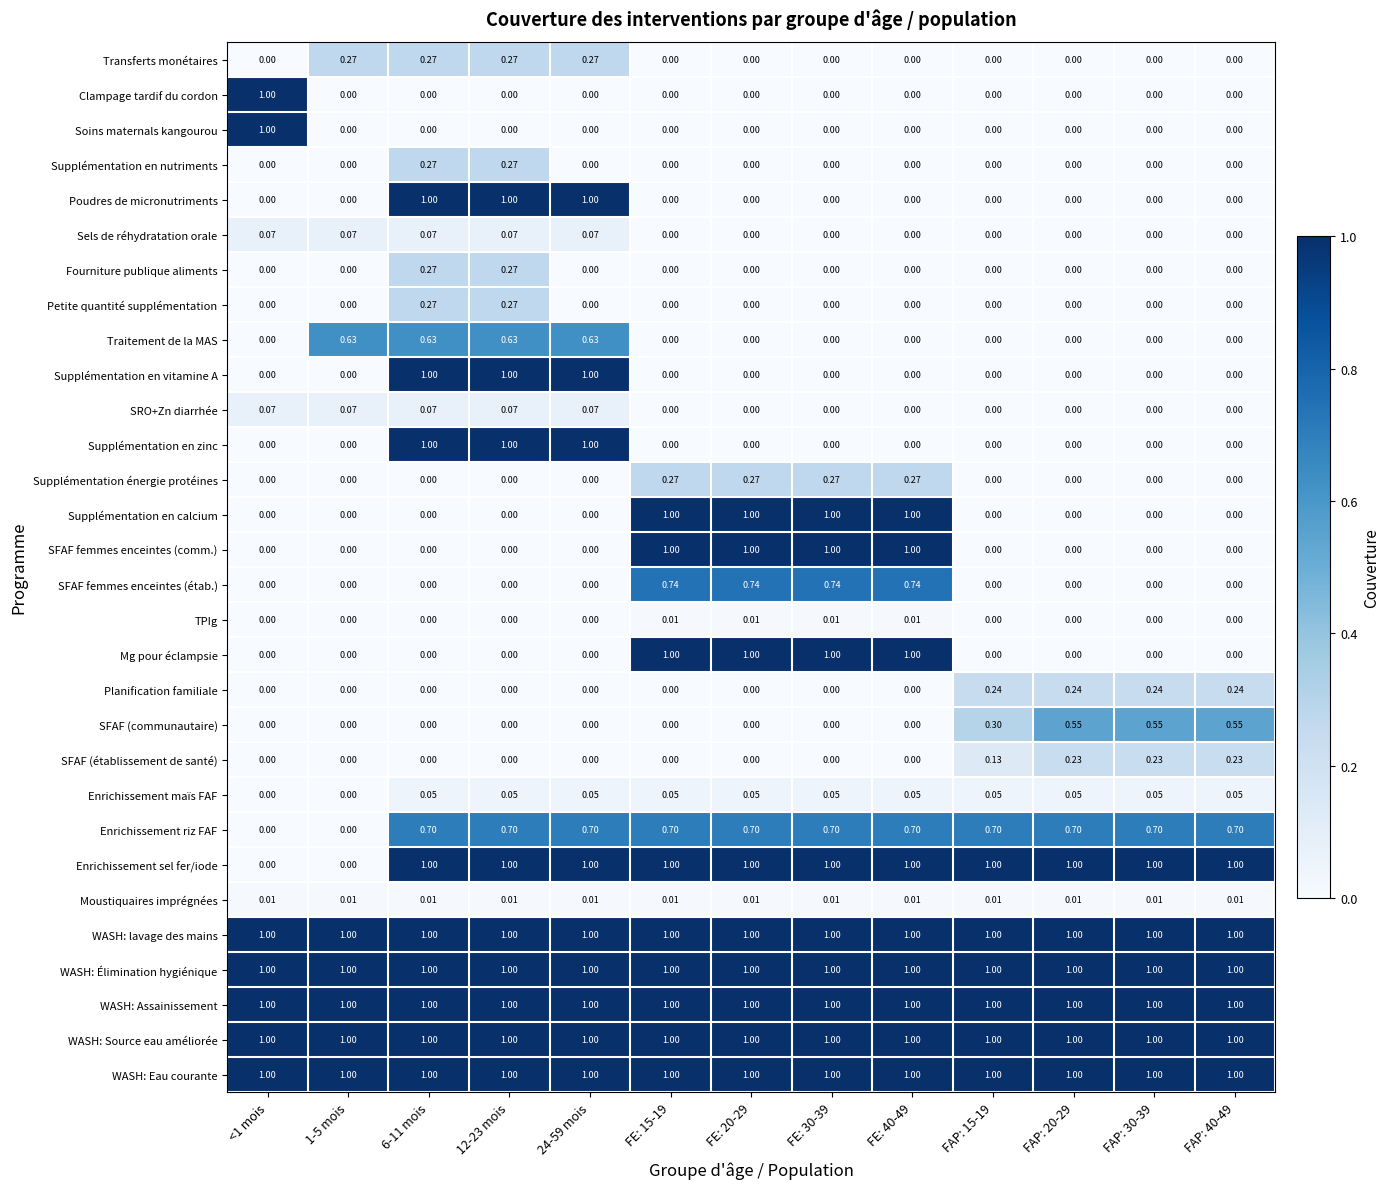

Is the value of SFAF (établissement de santé) at FAP: 20-29 greater than the value of Enrichissement maïs FAF at FE: 40-49?

Yes